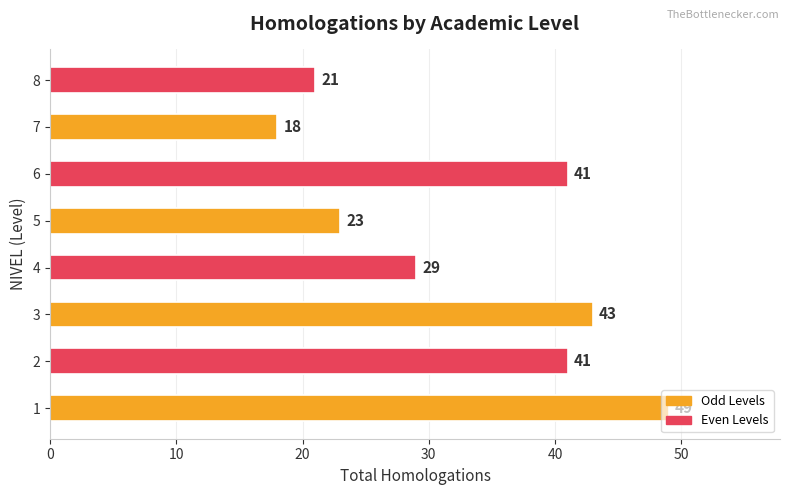

The chart shows a value of 8 at 7. True or false?

False